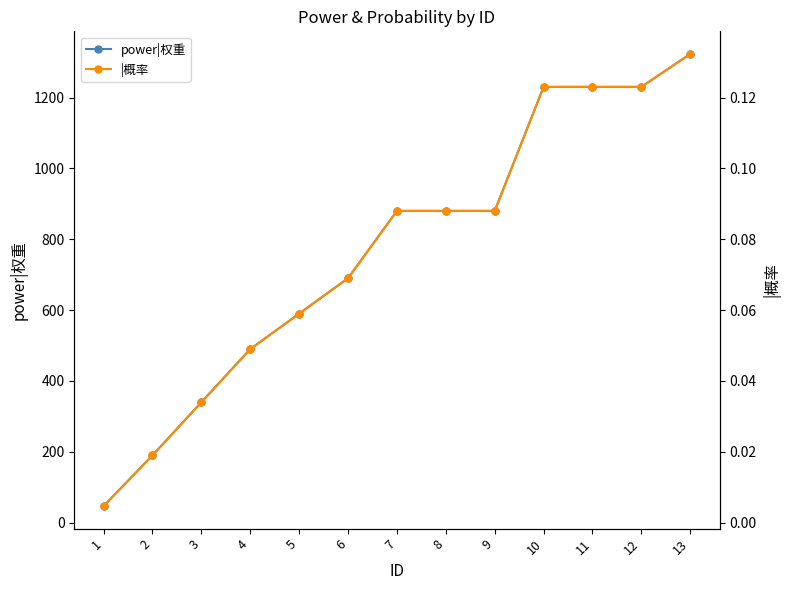

What is the sum of all |概率 values?

1.0